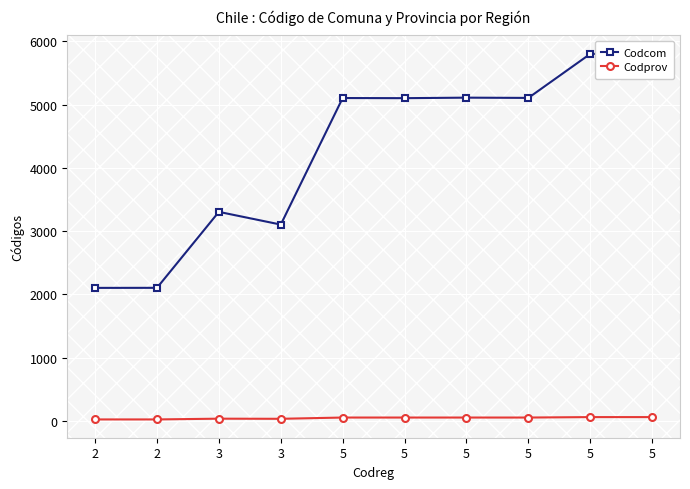

At which label is Codprov closest to 39?

3